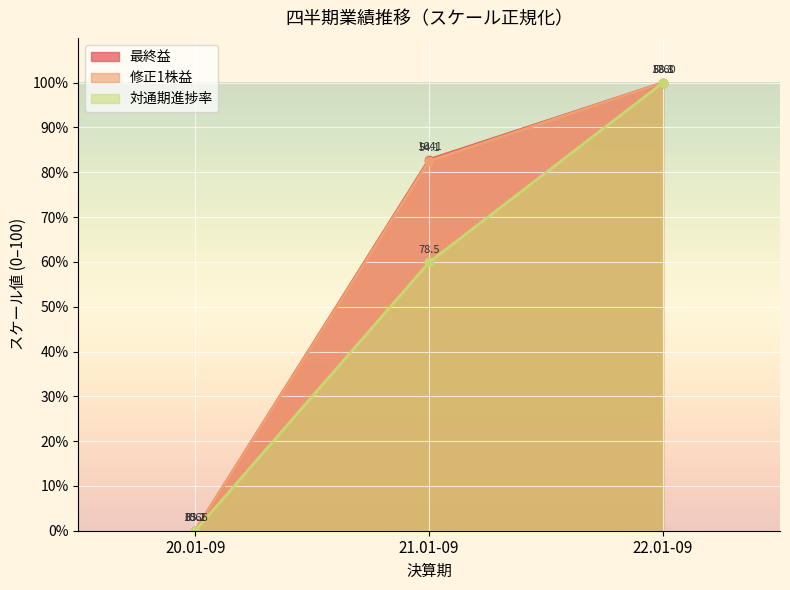

How many positive values does the 対通期進捗率 series have?

2